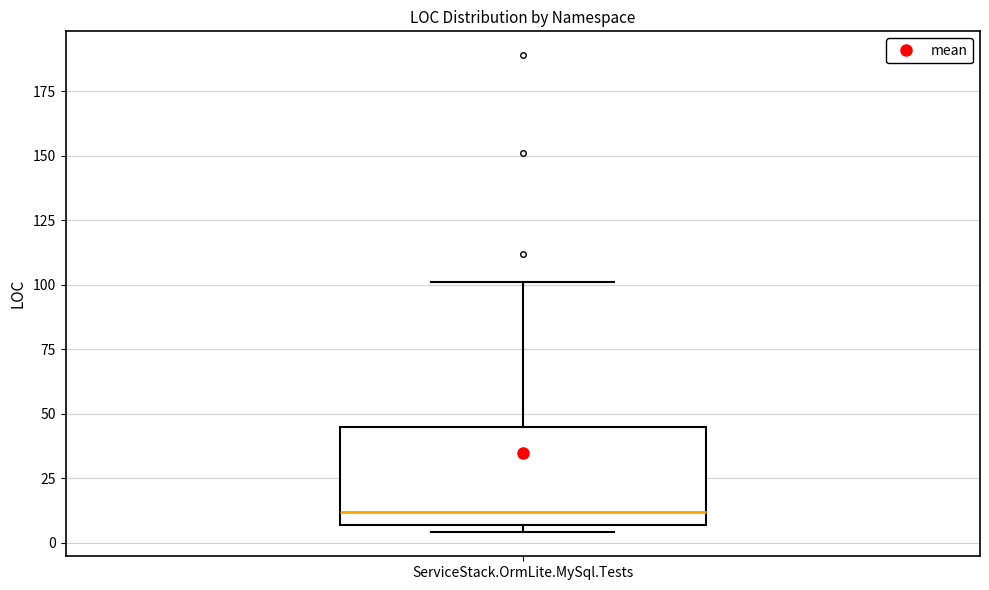

Transcribe this box plot: give where the median line is, the range the box spans, and where the two whiskers end, as read against the y-axis. The values are not printed on the chart, so give them approximately, as read against the axis.

median 10, box 5 to 45, whiskers 5 (just below the box's lower edge) to 100